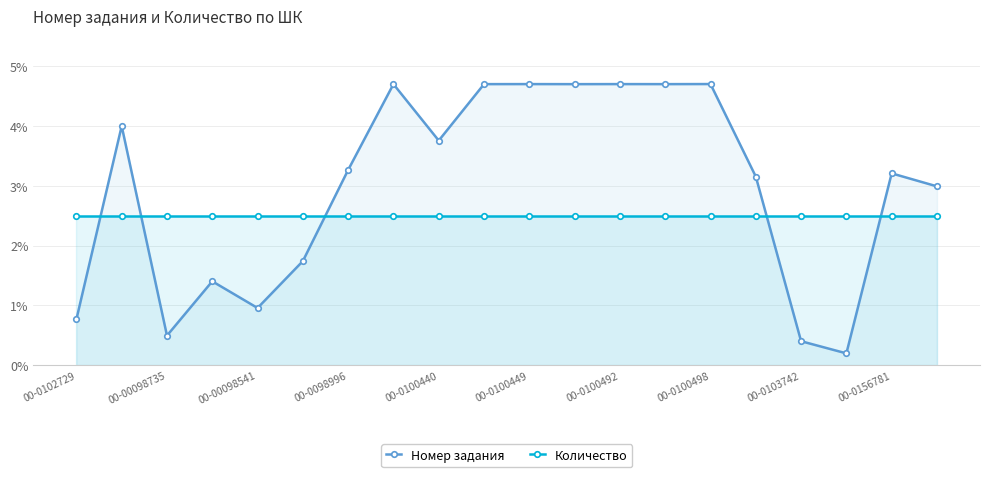

Between 15 and 17, which series saw the biggest shift?

Номер задания